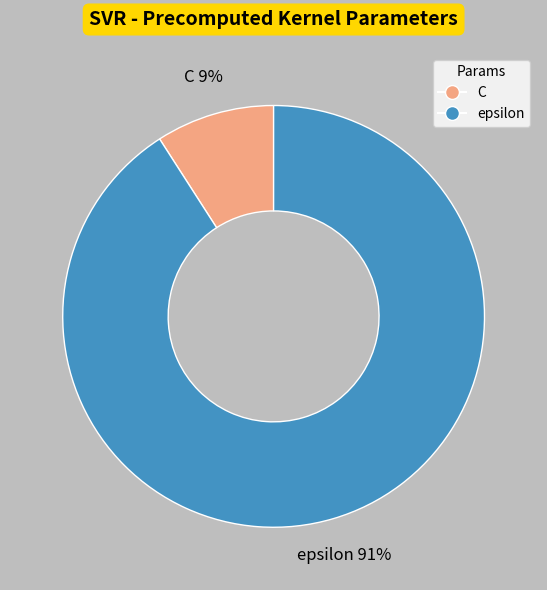

Is there a majority slice in this chart?

Yes